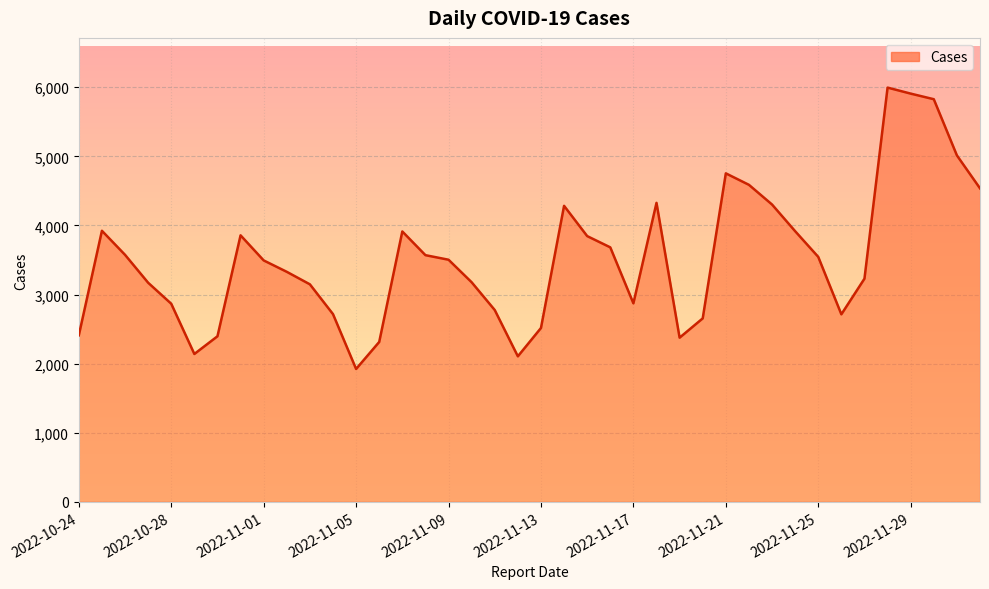

What is the difference between the second highest and minimum values?

3985